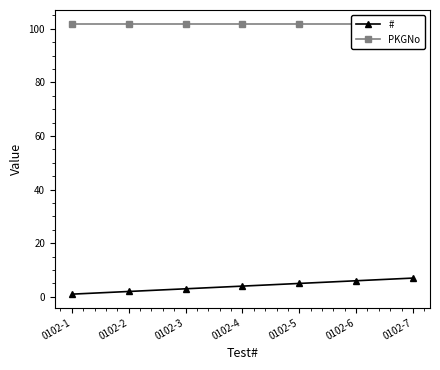

Which label corresponds to the largest value in the chart?

0102-1